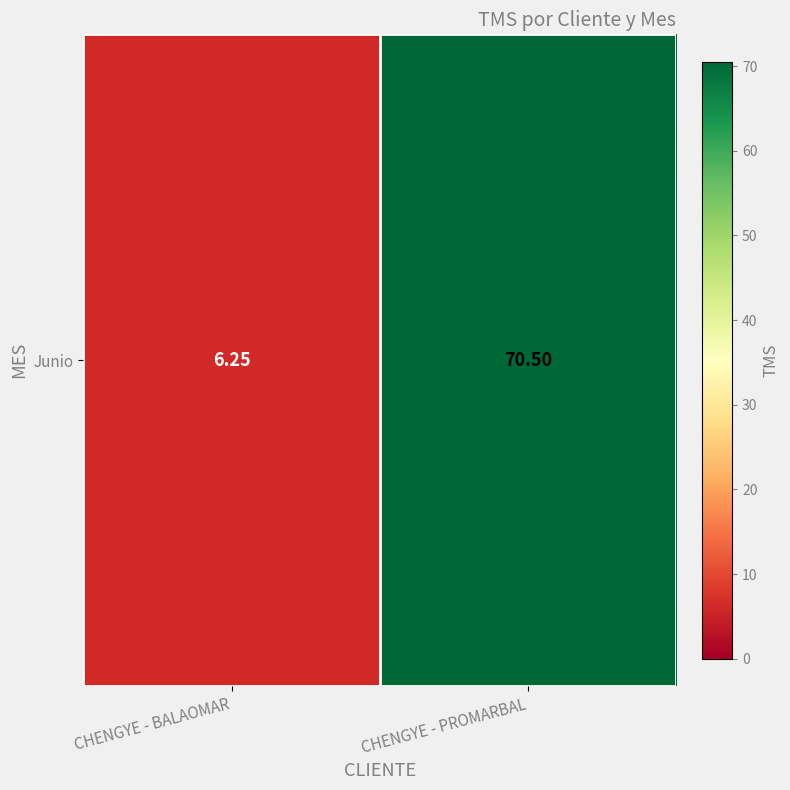

At which label is the value closest to 38?

CHENGYE - BALAOMAR